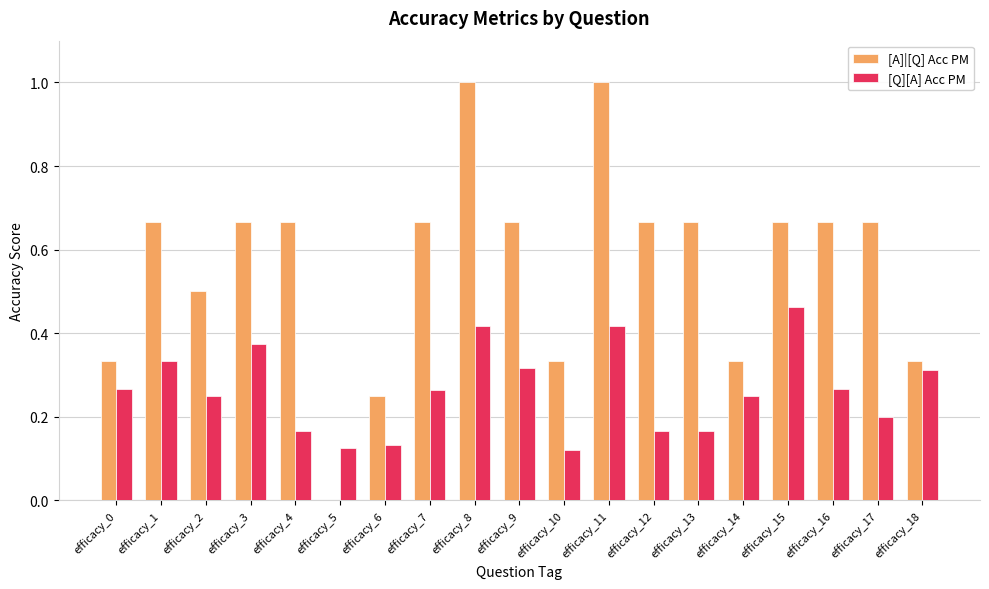

What are all the series names shown in the legend?

[A]|[Q] Acc PM, [Q][A] Acc PM